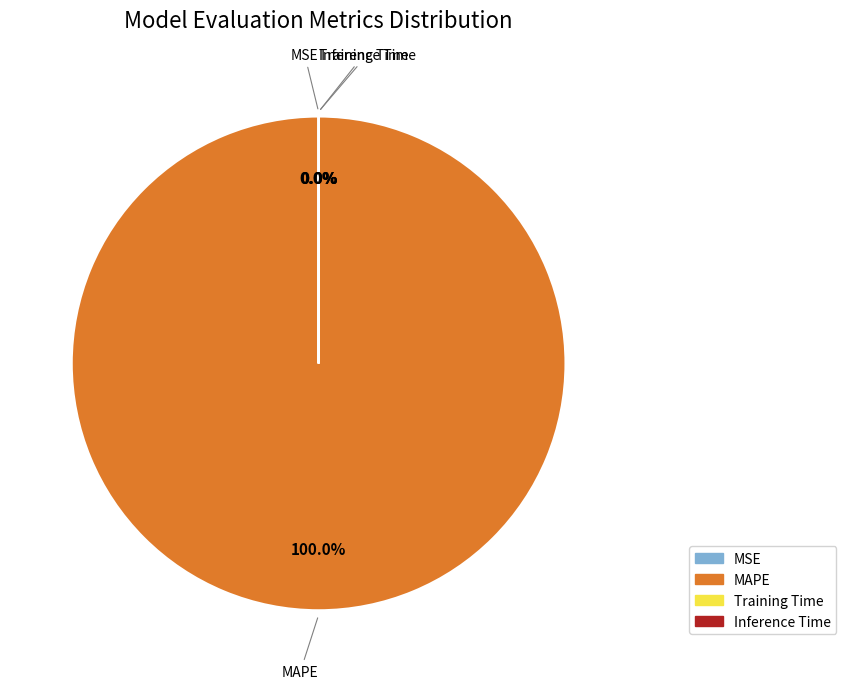

Which slice is the largest?

MAPE